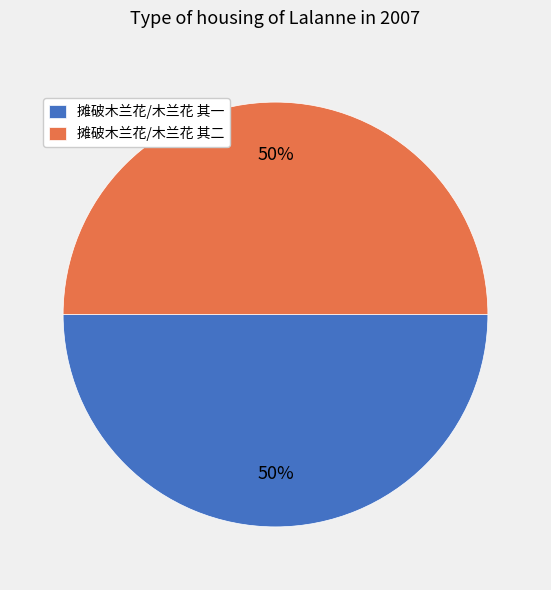

Count the number of slices in the pie.

2